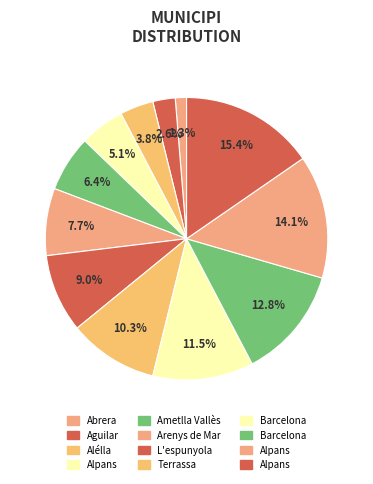

How many segments does this pie chart have?

12